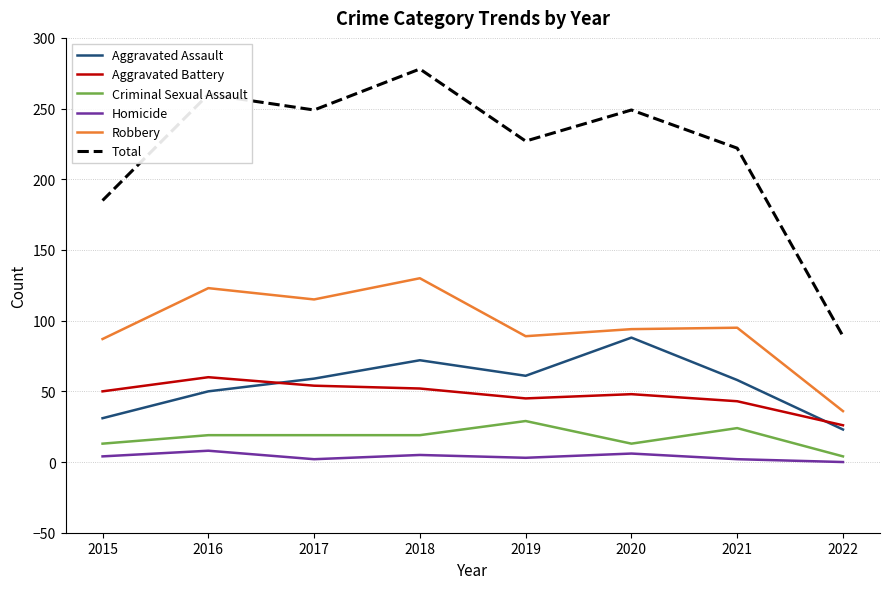

What is the difference between the maximum and second lowest values in the Aggravated Battery series?

17